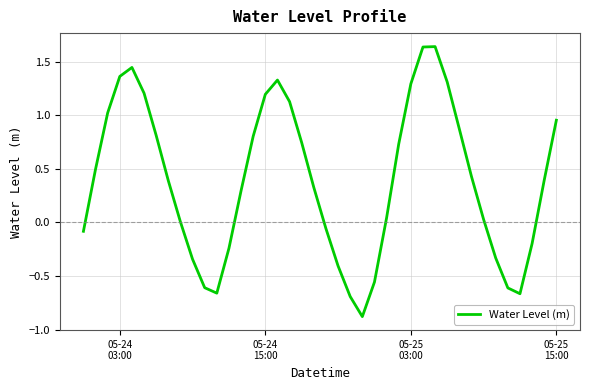

What is the difference between the maximum and minimum values?

2.5